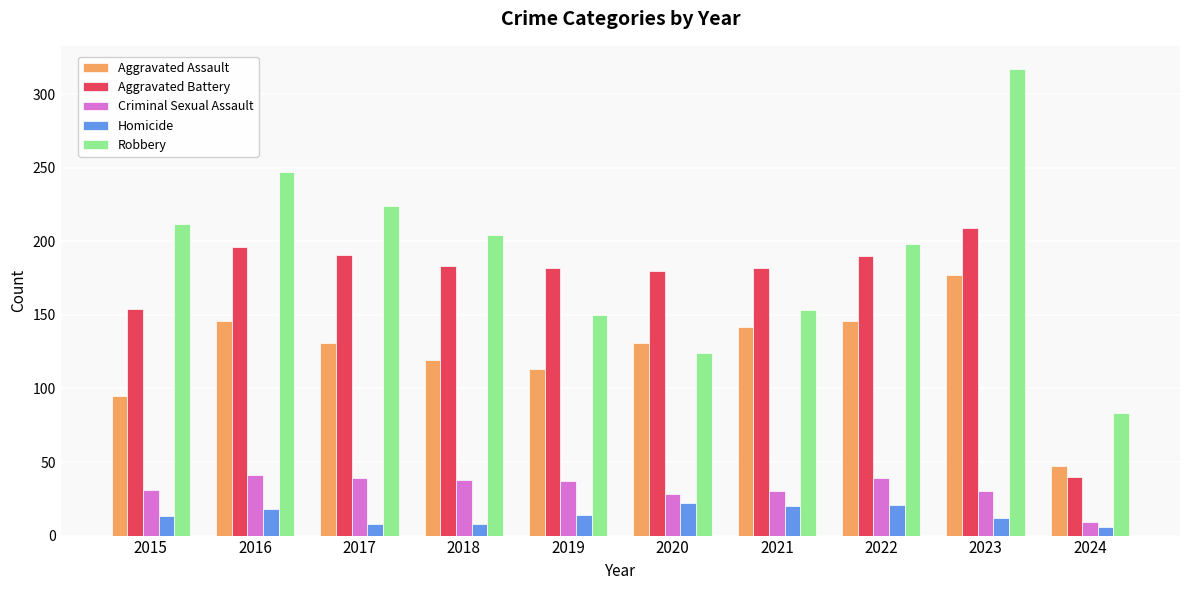

What is the spread (max minus min) of values at 2018?

196